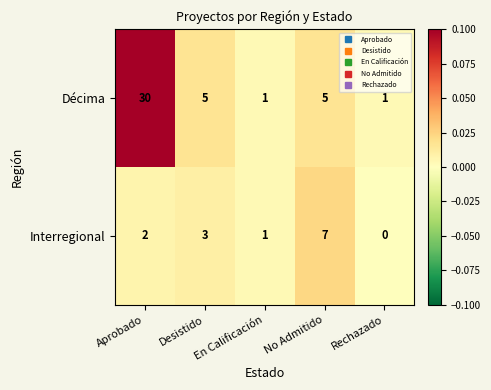

The value of Décima at En Calificación is 2. True or false?

False